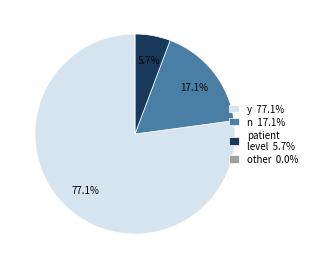

Do y 77.1% and n 17.1% together represent more than half of the pie?

Yes